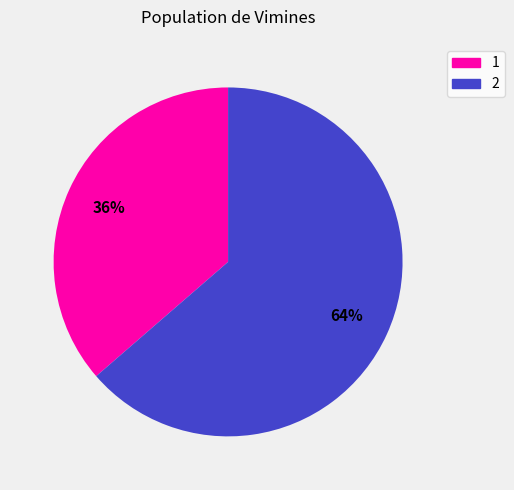

Count the number of slices in the pie.

2